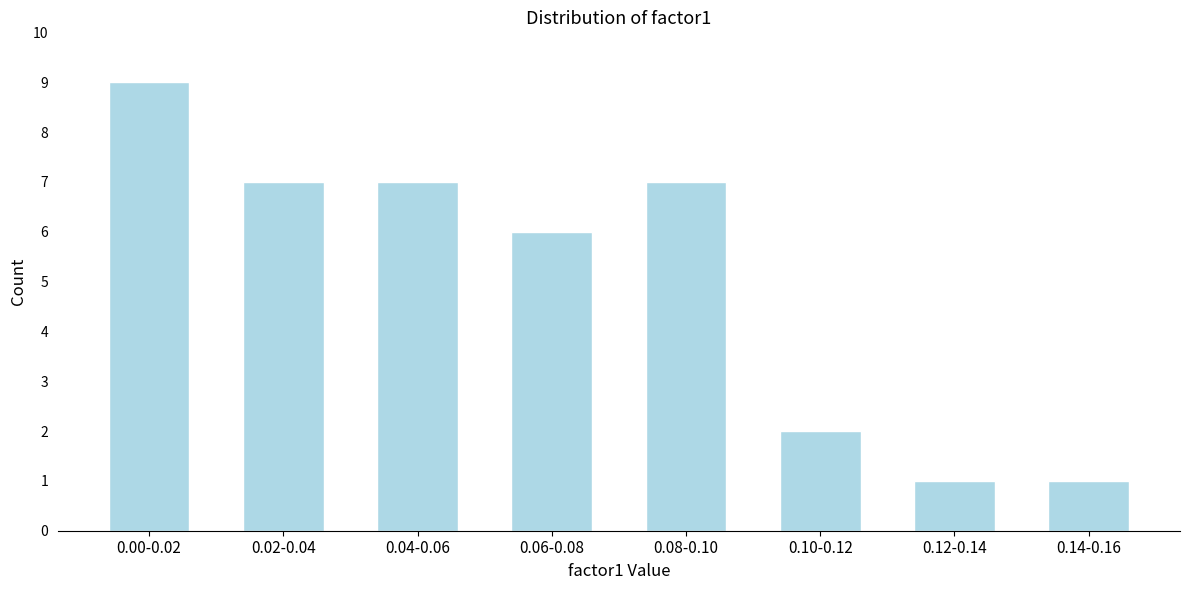

Reading left to right, list all the values displayed in this chart.

0.00-0.02=9	0.02-0.04=7	0.04-0.06=7	0.06-0.08=6	0.08-0.10=7	0.10-0.12=2	0.12-0.14=1	0.14-0.16=1